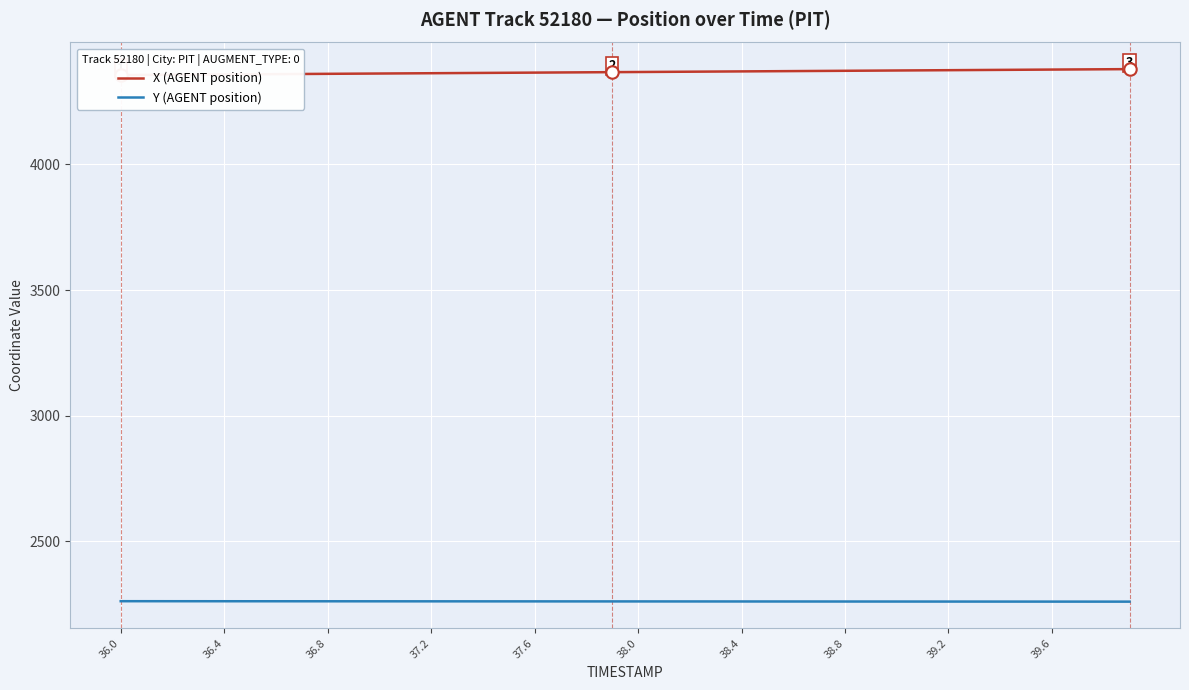

What are all the series names shown in the legend?

X (AGENT position), Y (AGENT position)